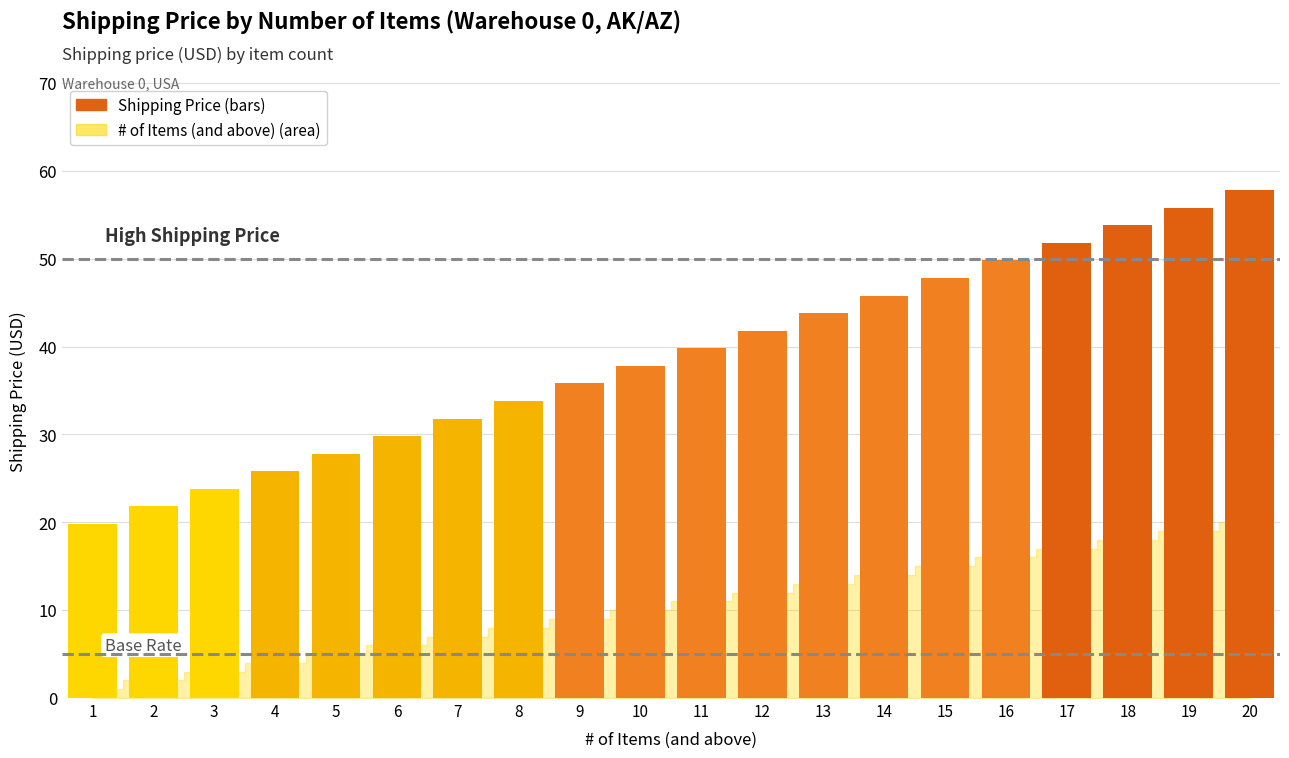

Reading left to right, list all the values displayed in this chart.

19.8	21.8	23.8	25.8	27.8	29.8	31.8	33.8	35.8	37.8	39.8	41.8	43.8	45.8	47.8	49.8	51.8	53.8	55.8	57.8